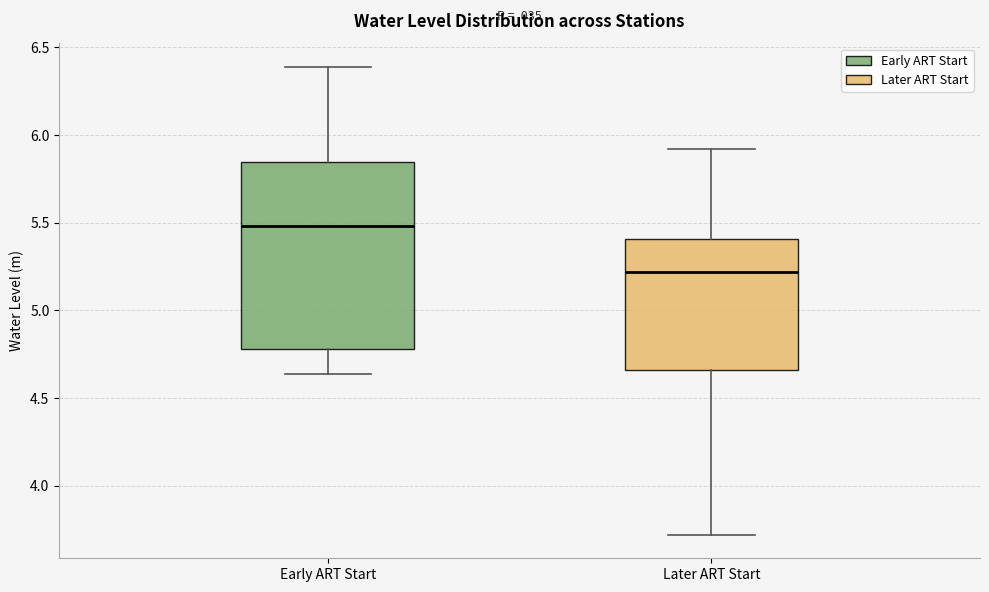

Reading left to right, read every box against the y-axis: the position of its median line, the range the box covers, and the ends of its whiskers. The values are not printed on the chart, so give them approximately, as read against the axis.

Early ART Start: median 5.50, box 4.80 to 5.85, whiskers 4.65 to 6.40
Later ART Start: median 5.20, box 4.65 to 5.40, whiskers 3.70 to 5.90